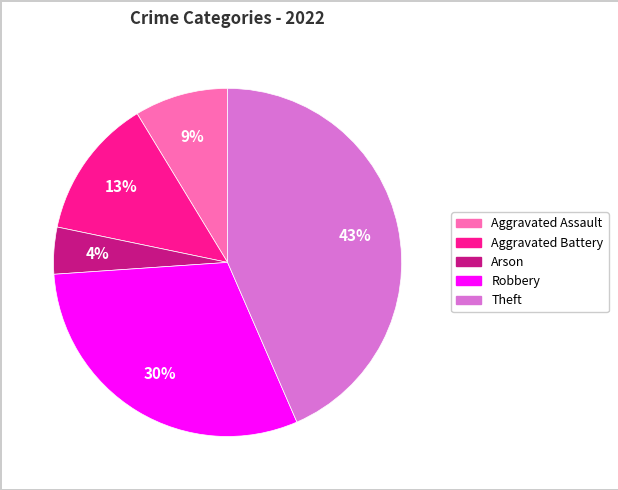

Count the number of slices in the pie.

5